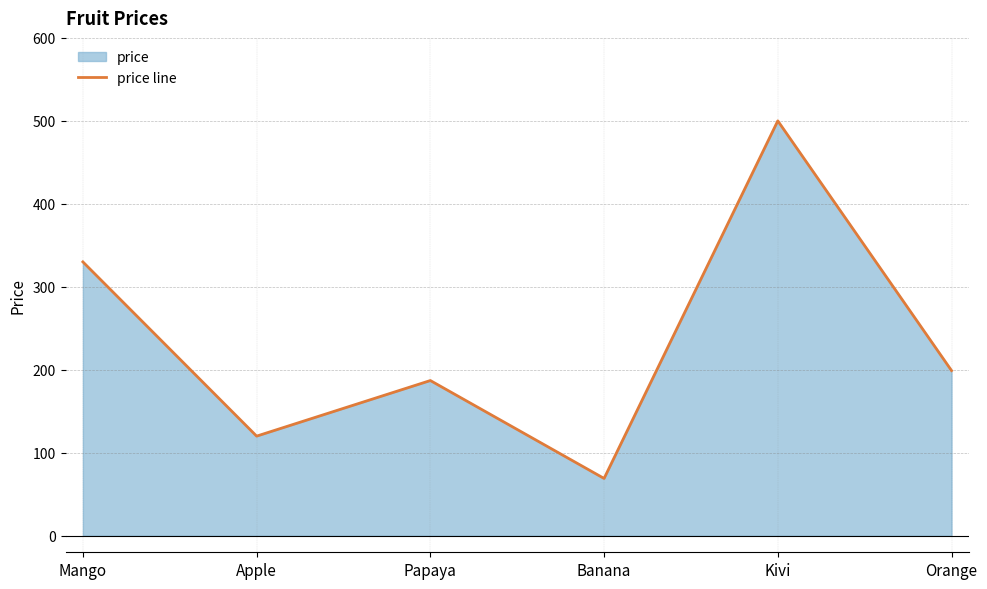

What position from the right is Banana?

3